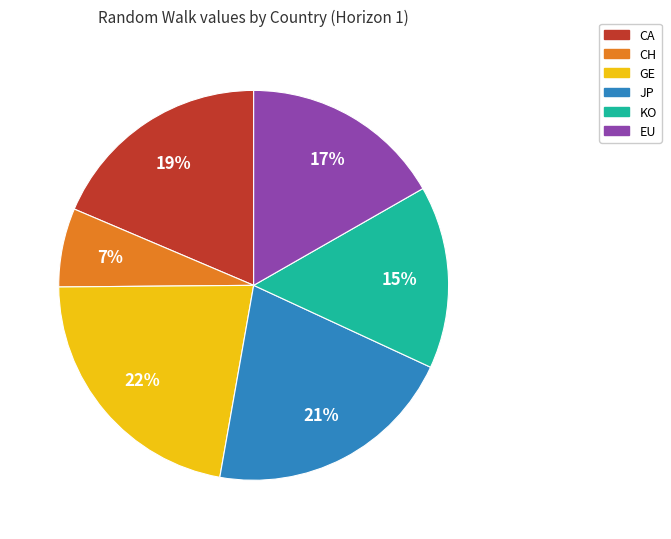

Combined, do CH and JP account for over 50%?

No